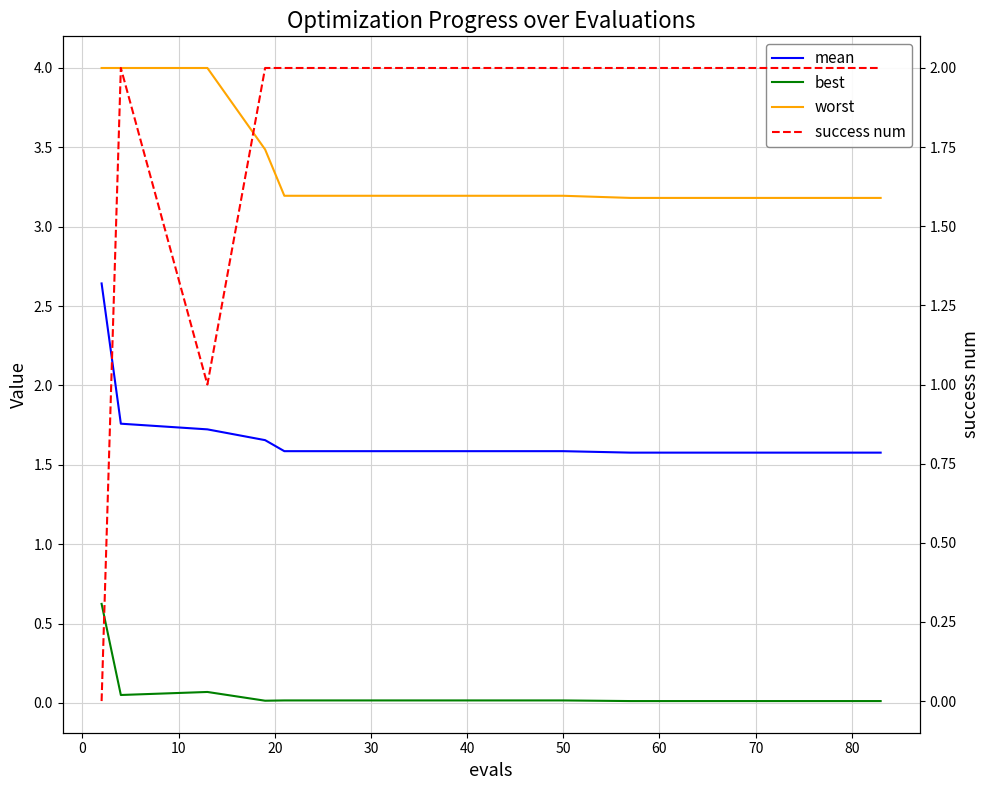

Rank the series by their maximum value, from lowest to highest.

best, success num, mean, worst